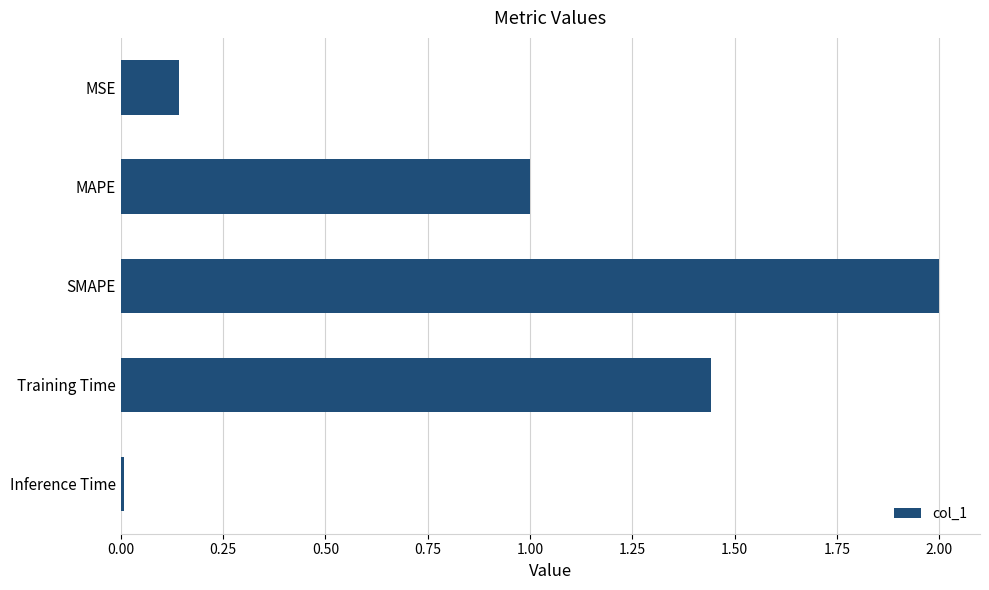

Is it true that the value at SMAPE is 2.0?

True